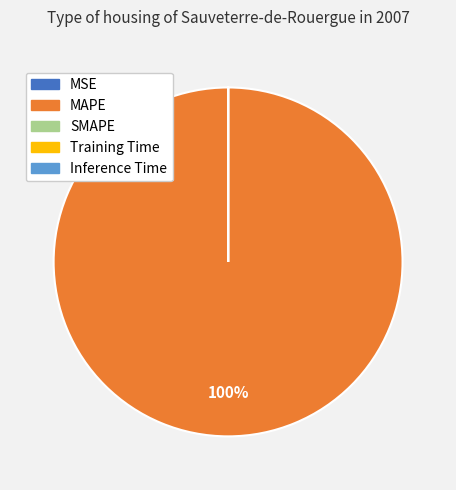

To the nearest percent, what is the average slice percentage?

20%